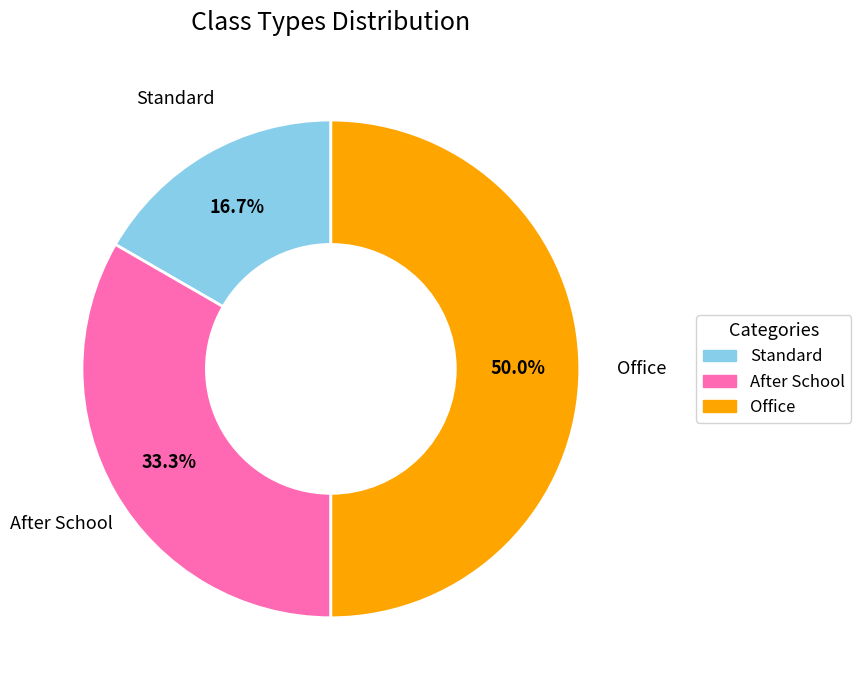

How many segments does this pie chart have?

3